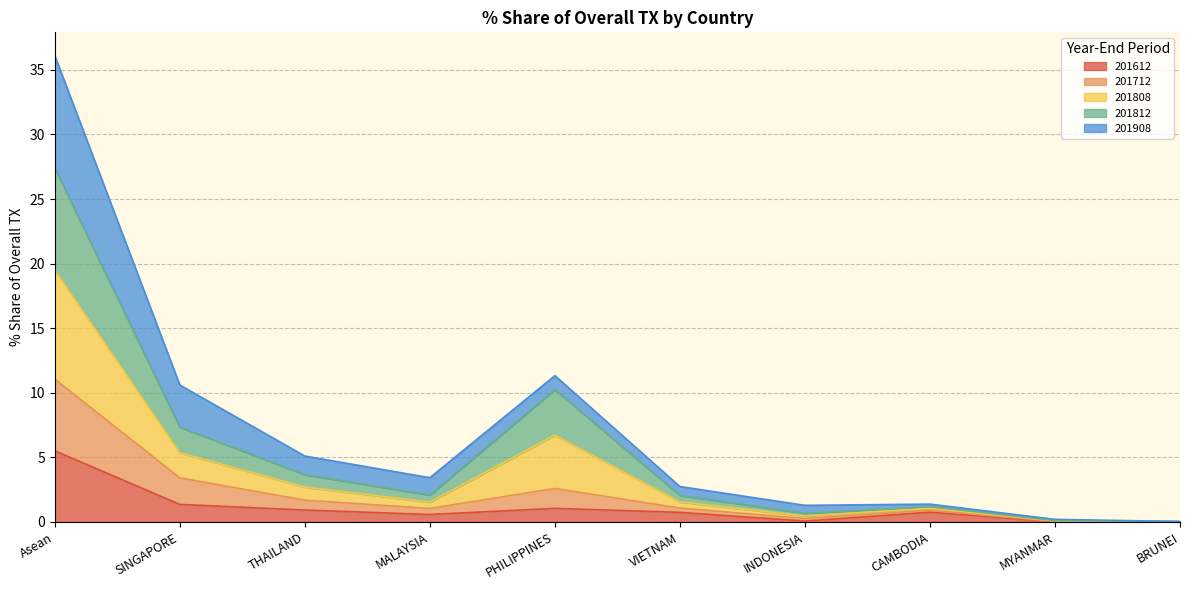

At which category is the sum across all series the highest?

Asean